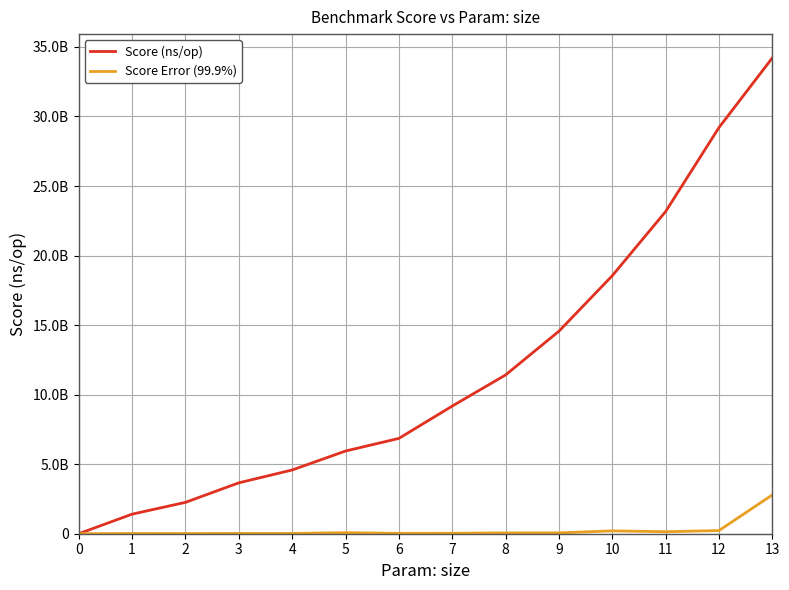

What is the difference between the Score Error (99.9%) values at 5 and 10?

127792855.8